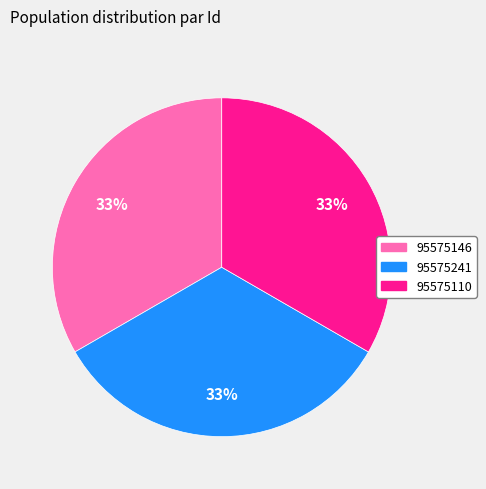

Does 95575146 account for over 50% of the chart?

No